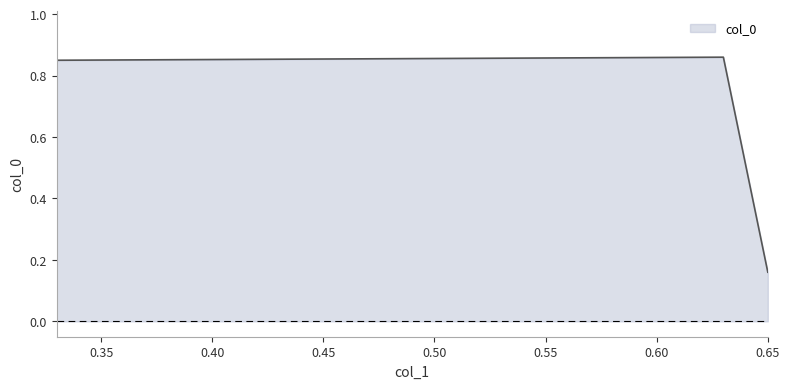

How many lines are shown in the chart?

1